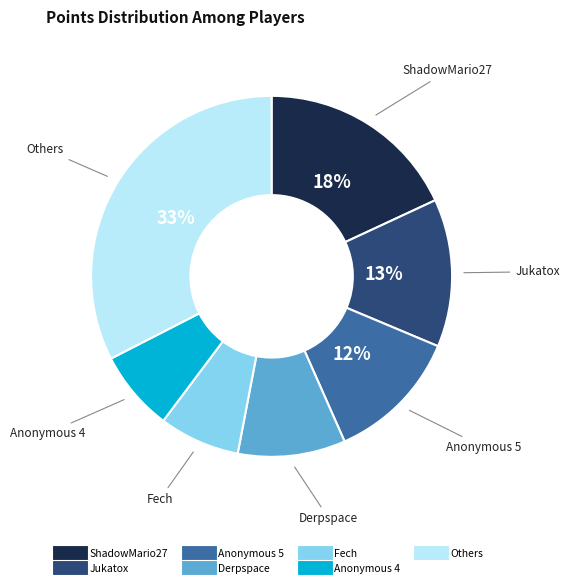

How many segments does this pie chart have?

7